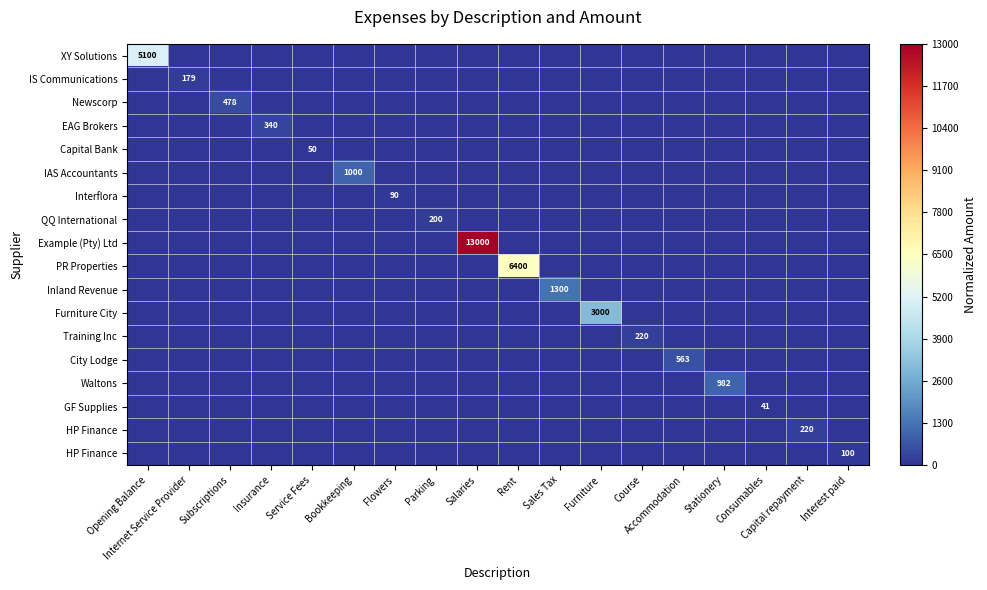

At which category is the sum across all series the highest?

Salaries